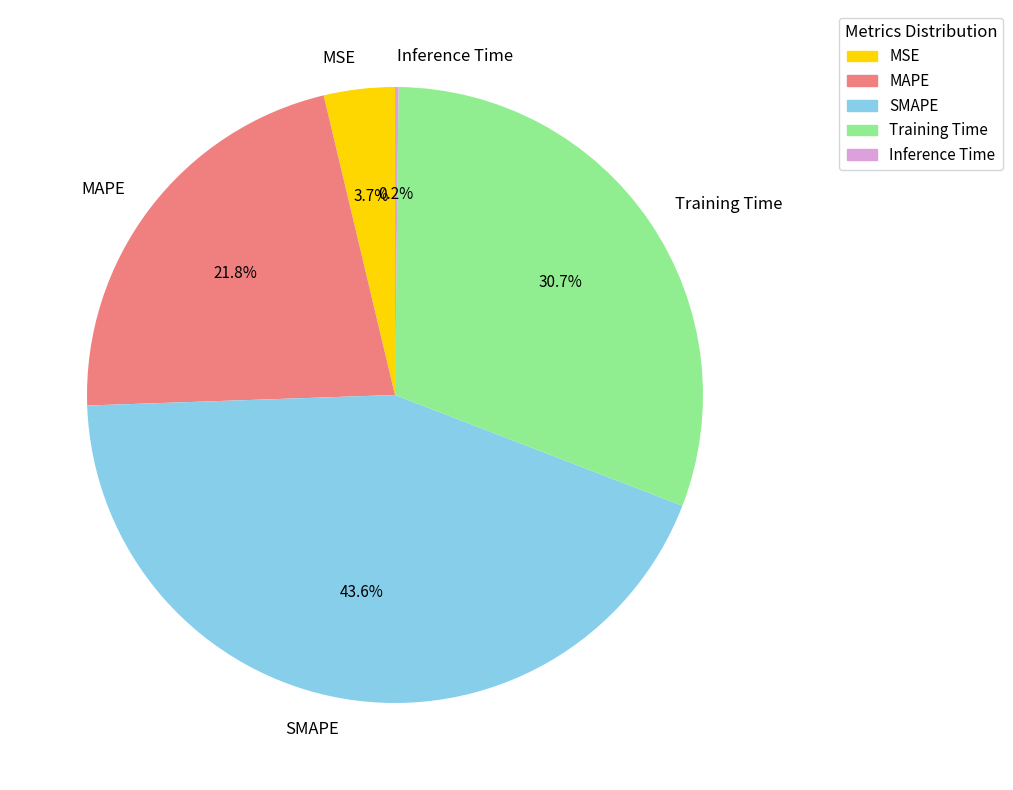

What percentage do MAPE and MSE together represent?

25.5%